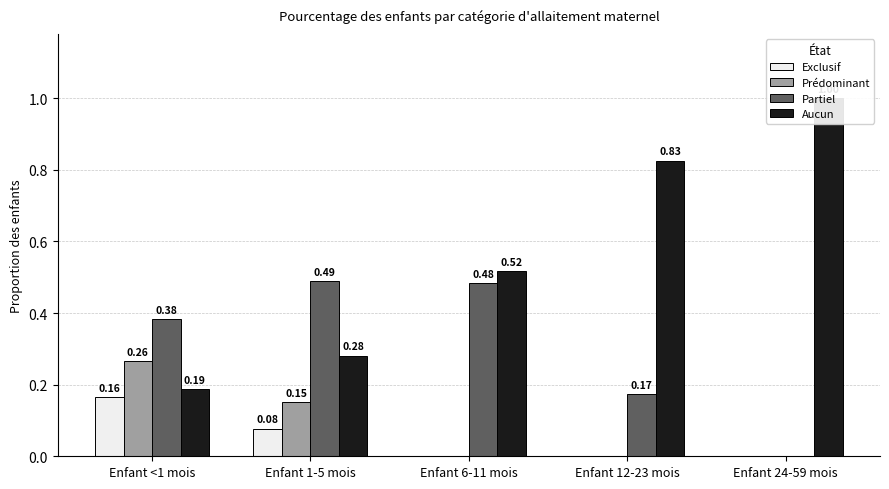

What is the value of the Partiel bar at the 2nd from the left?

0.5